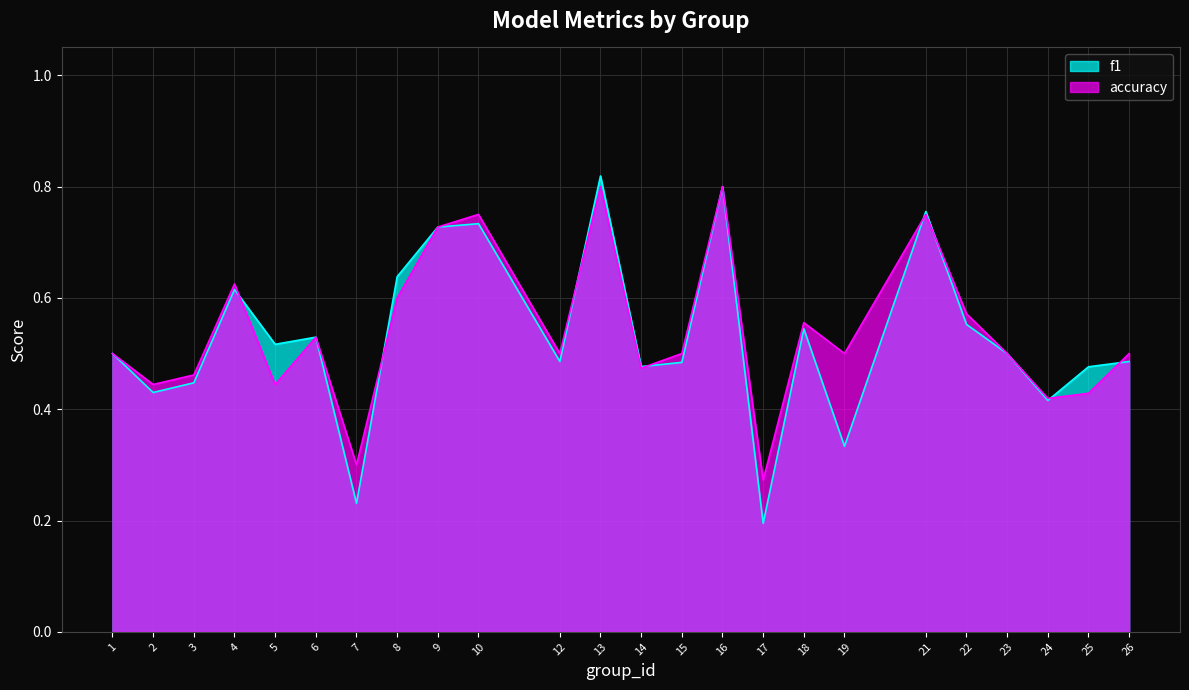

At how many categories does at least one series exceed 0?

24